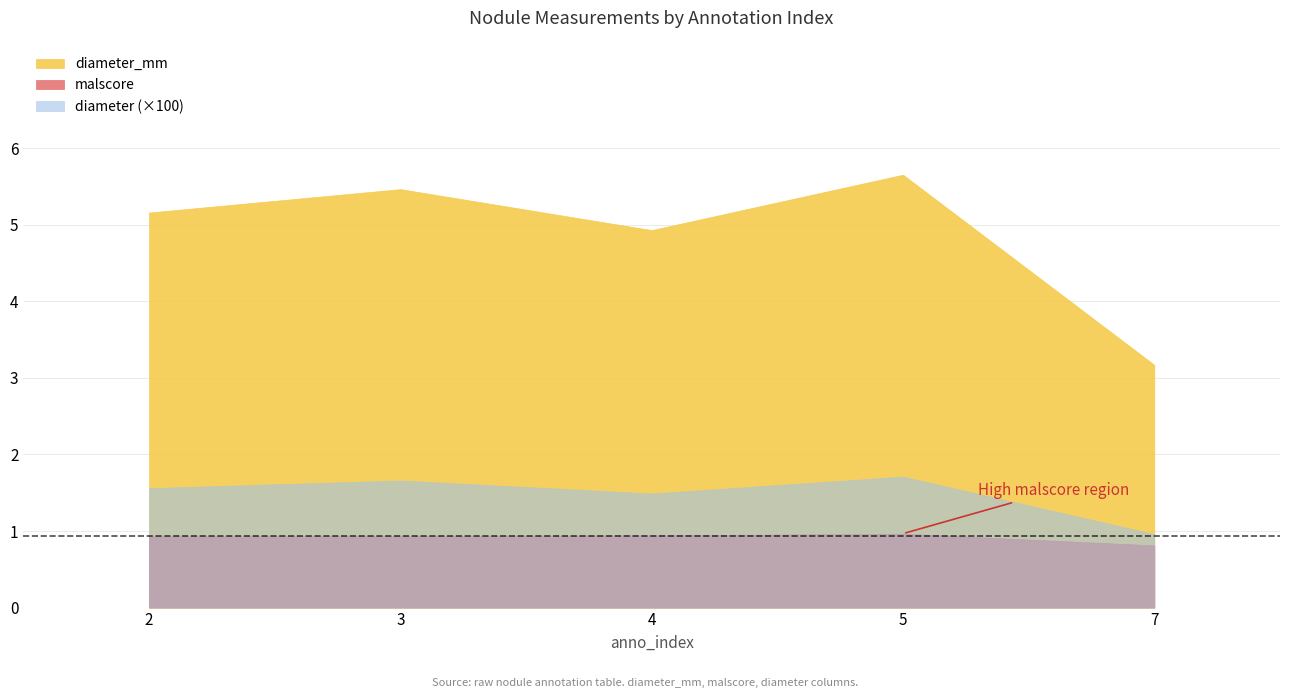

Between 5 and 2, which is larger?

5